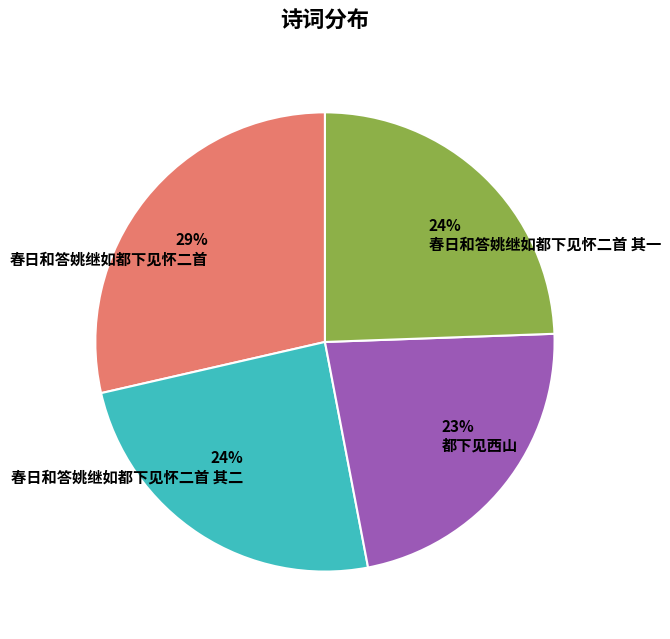

Is the sum of 29% 春日和答姚继如都下见怀二首 and 23% 都下见西山 greater than half?

Yes